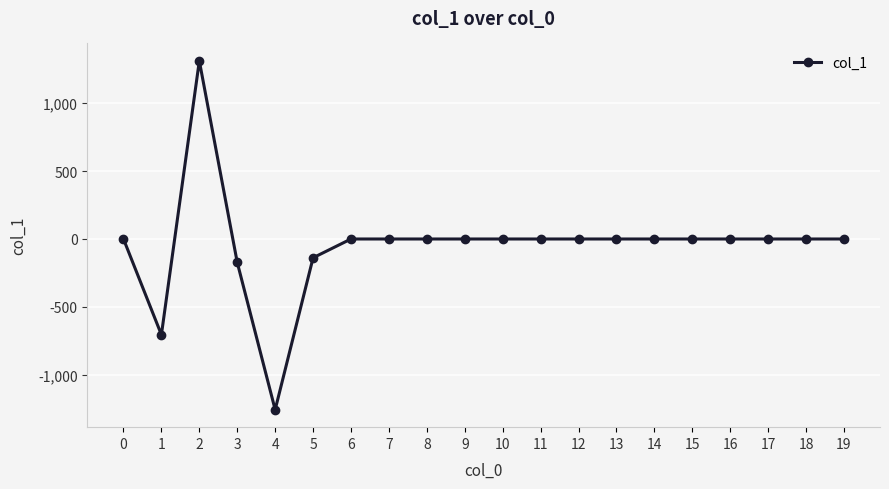

Where is the first local maximum?

2